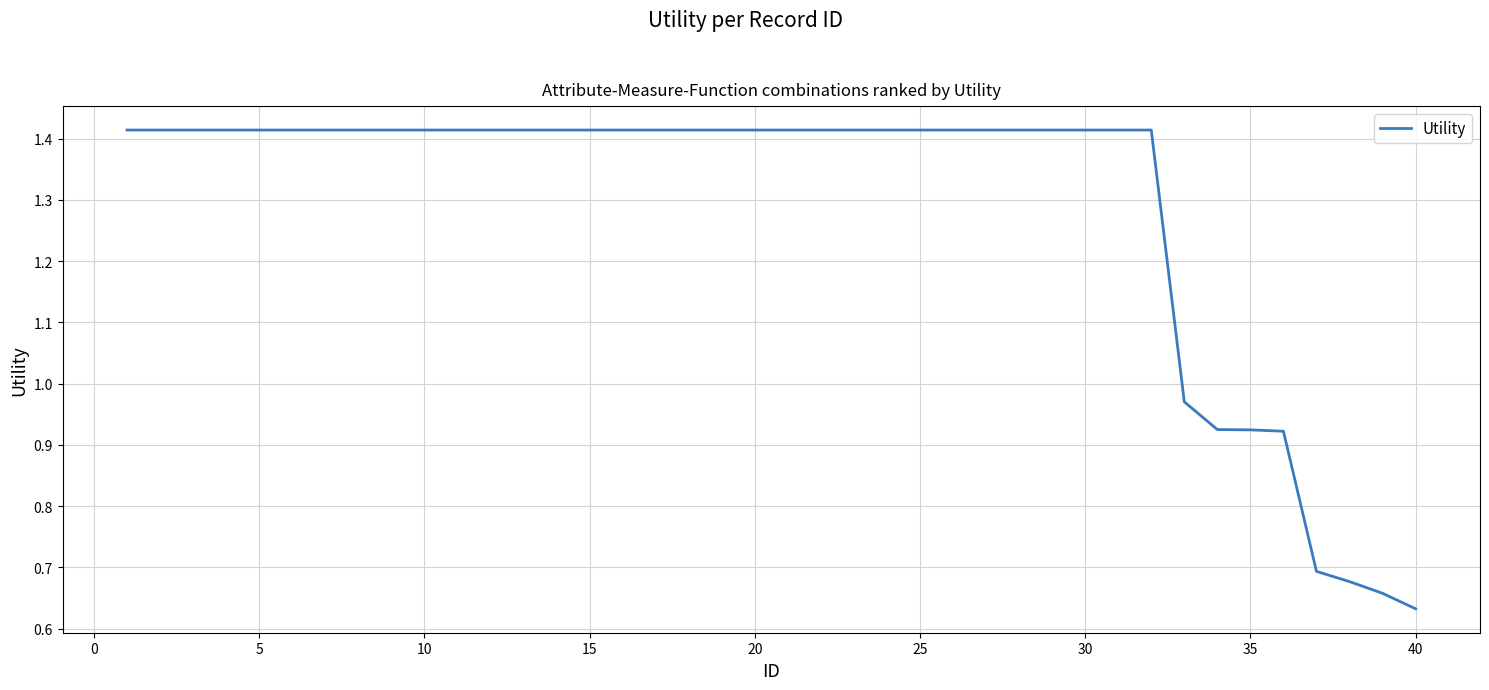

How many lines are shown in the chart?

1